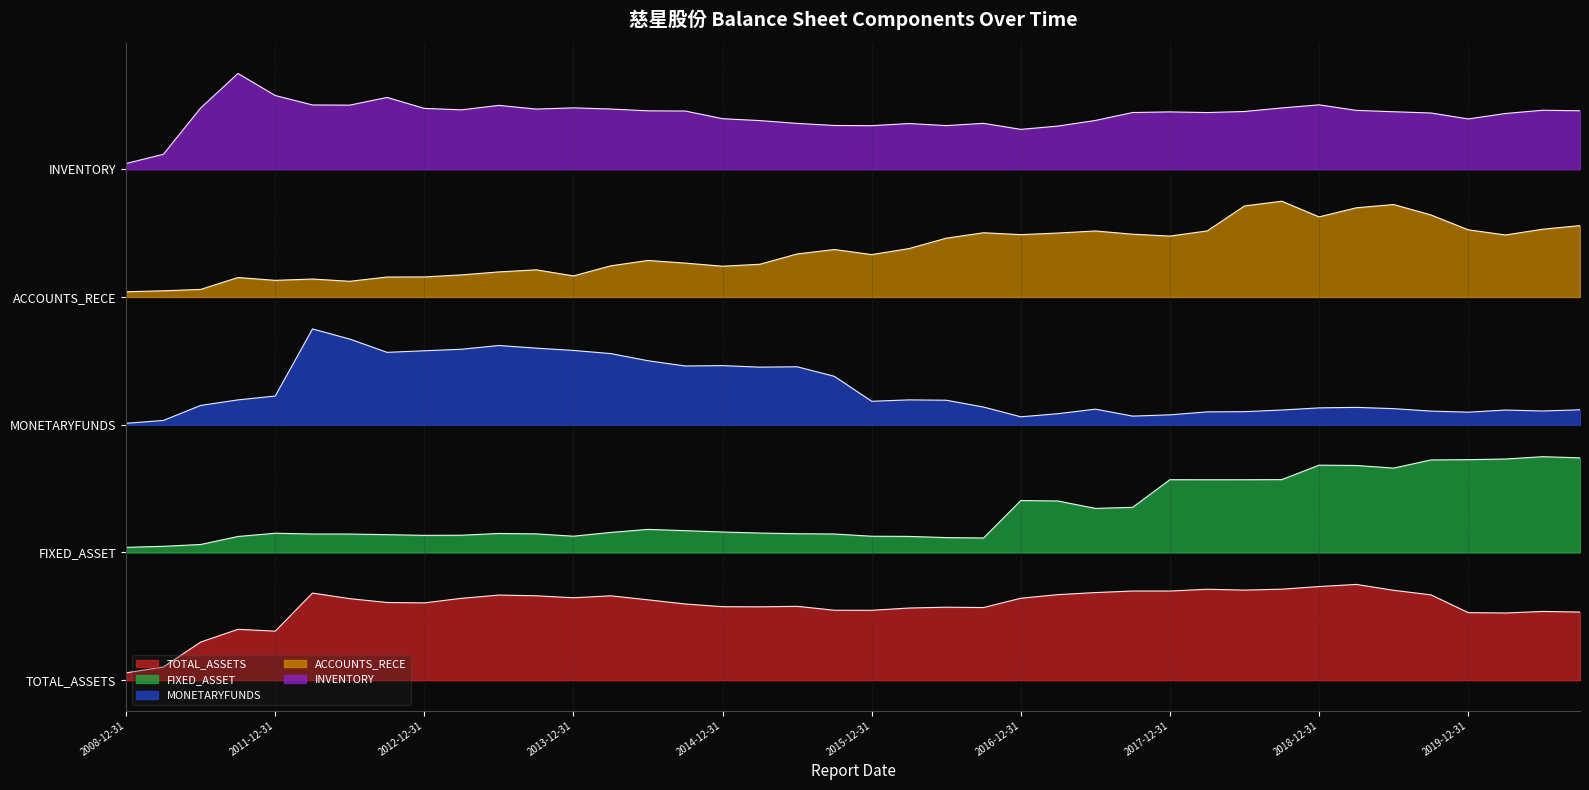

In TOTAL_ASSETS, how many points are lower than both neighbors (excluding endpoints)?

9